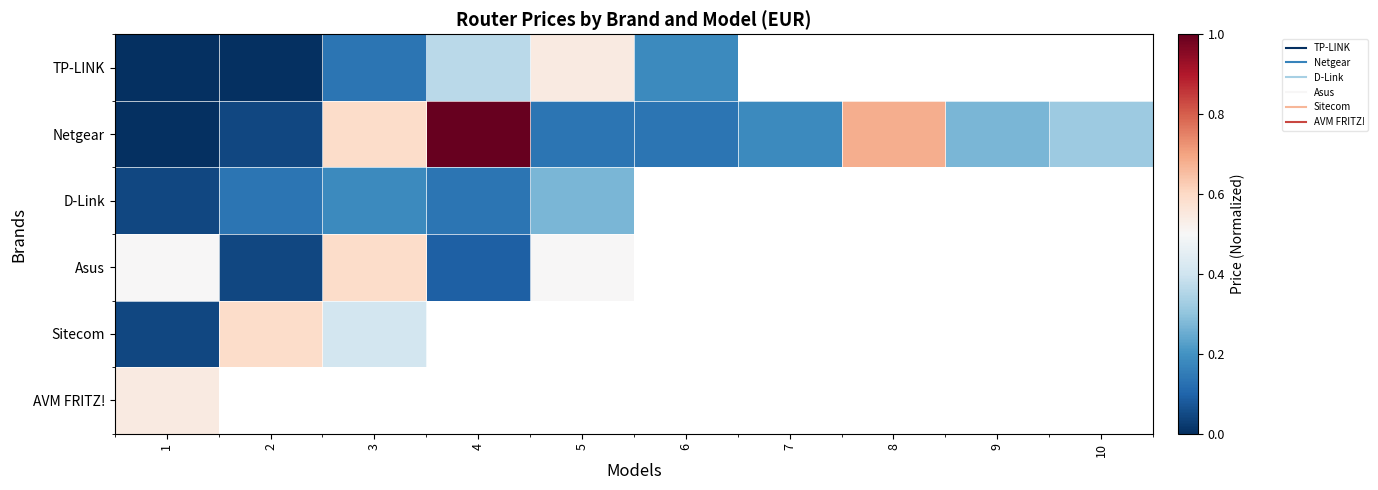

Which has a higher value, 3 or 5?

5